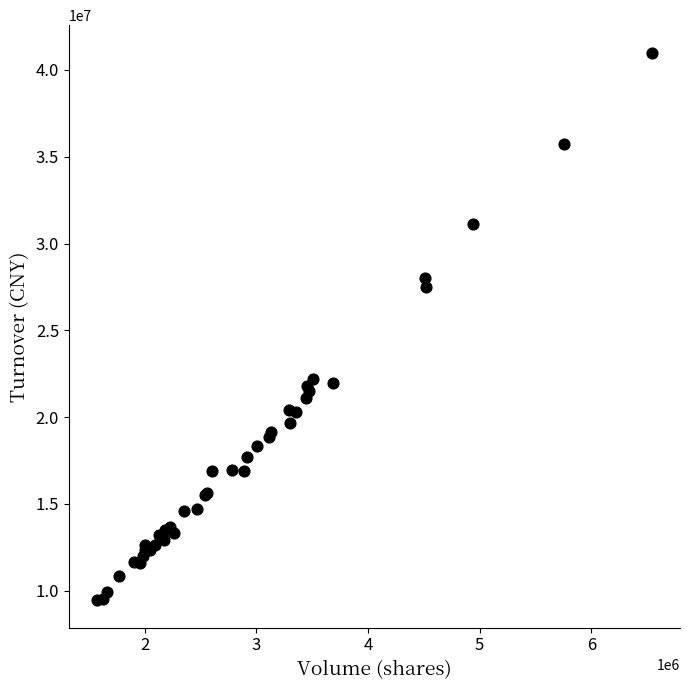

What Y value in the scatter plot is closest to 25227763?

27470035.6